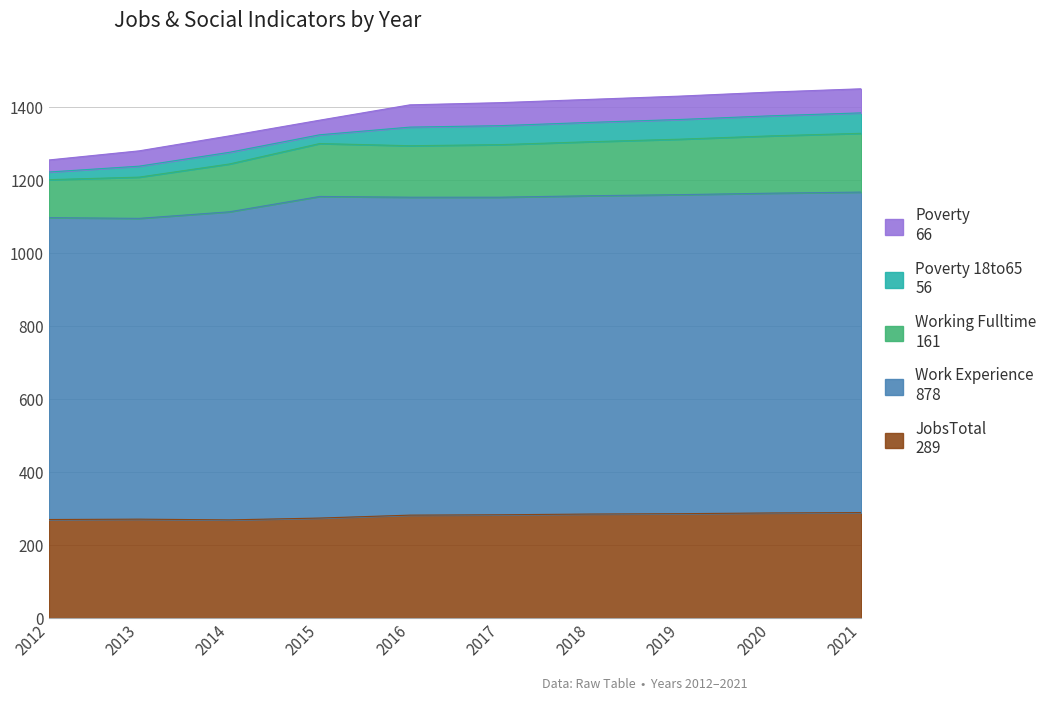

What is the difference between the JobsTotal values at 2012 and 2018?

15